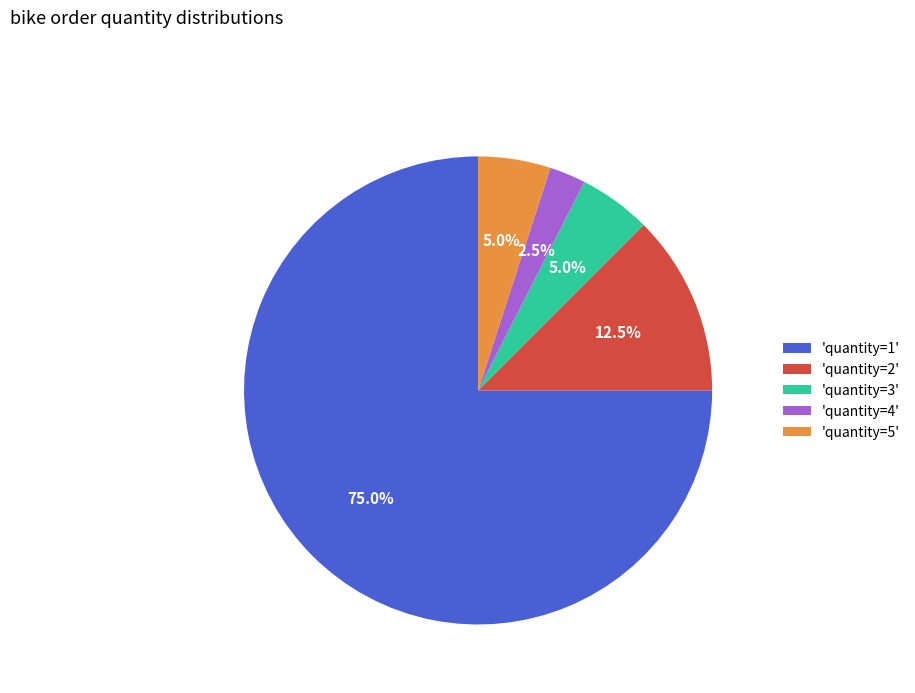

Which slice is the smallest?

'quantity=4'